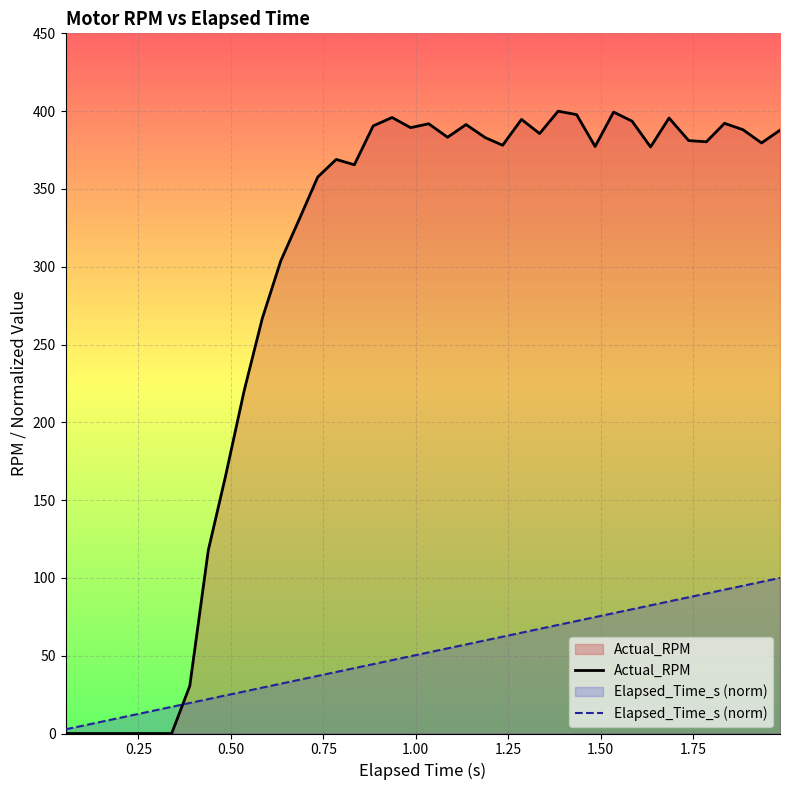

List the series in order of their overall mean, lowest first.

Elapsed_Time_s (norm), Actual_RPM